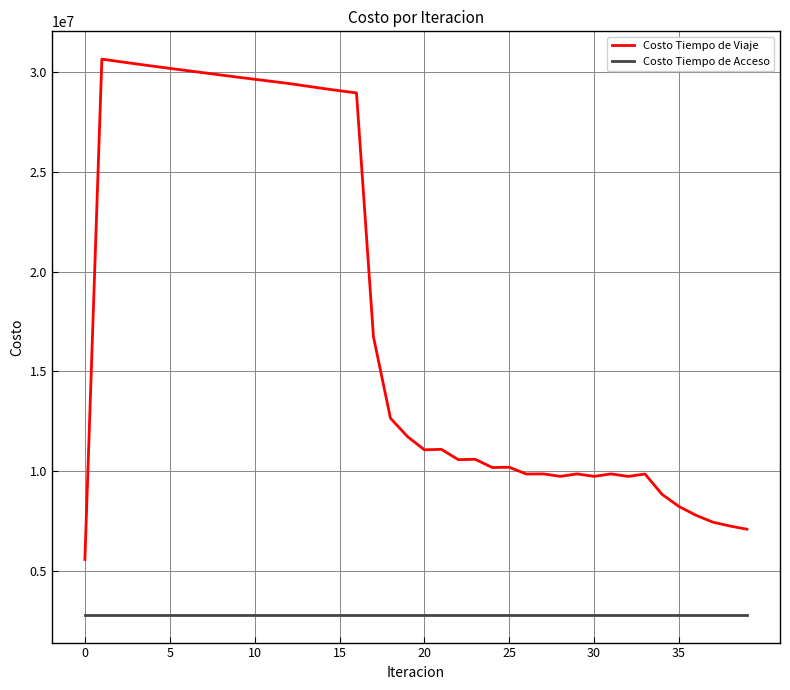

Which series has the largest total across all categories?

Costo Tiempo de Viaje